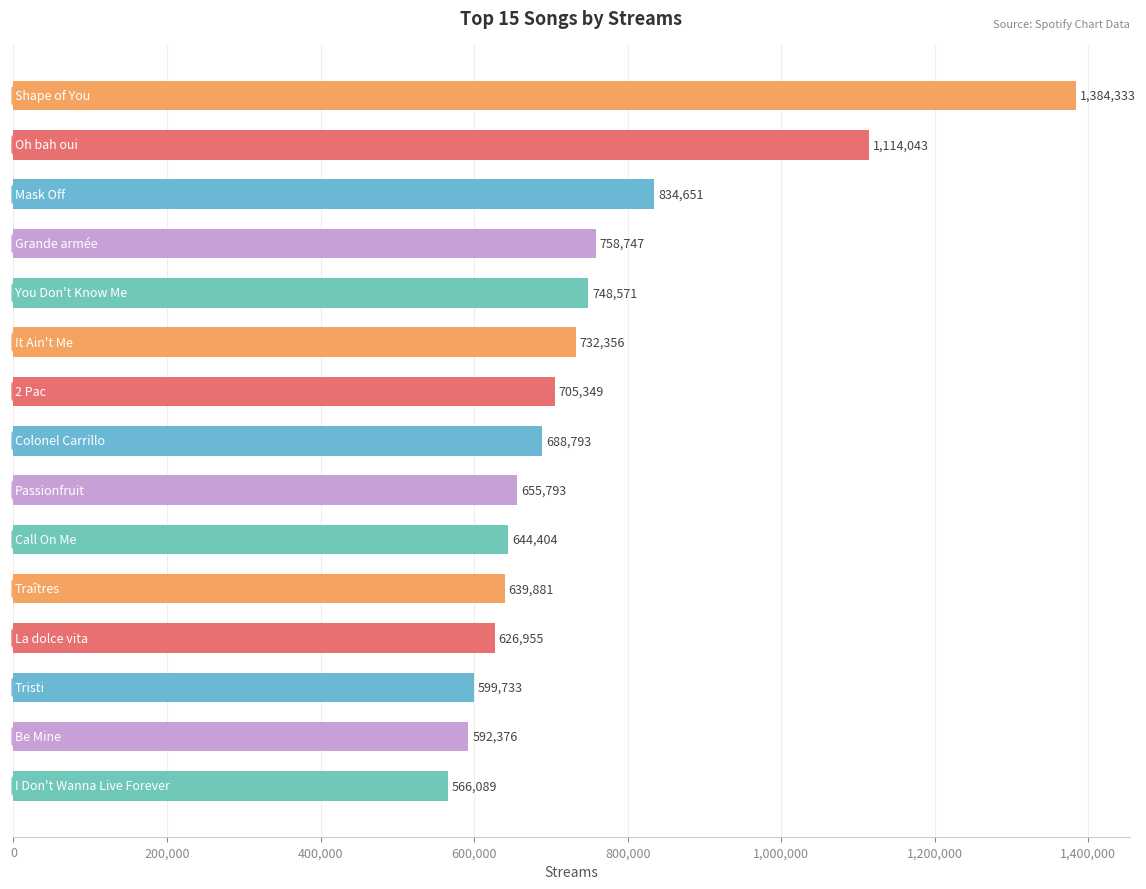

What is the average value?

752805